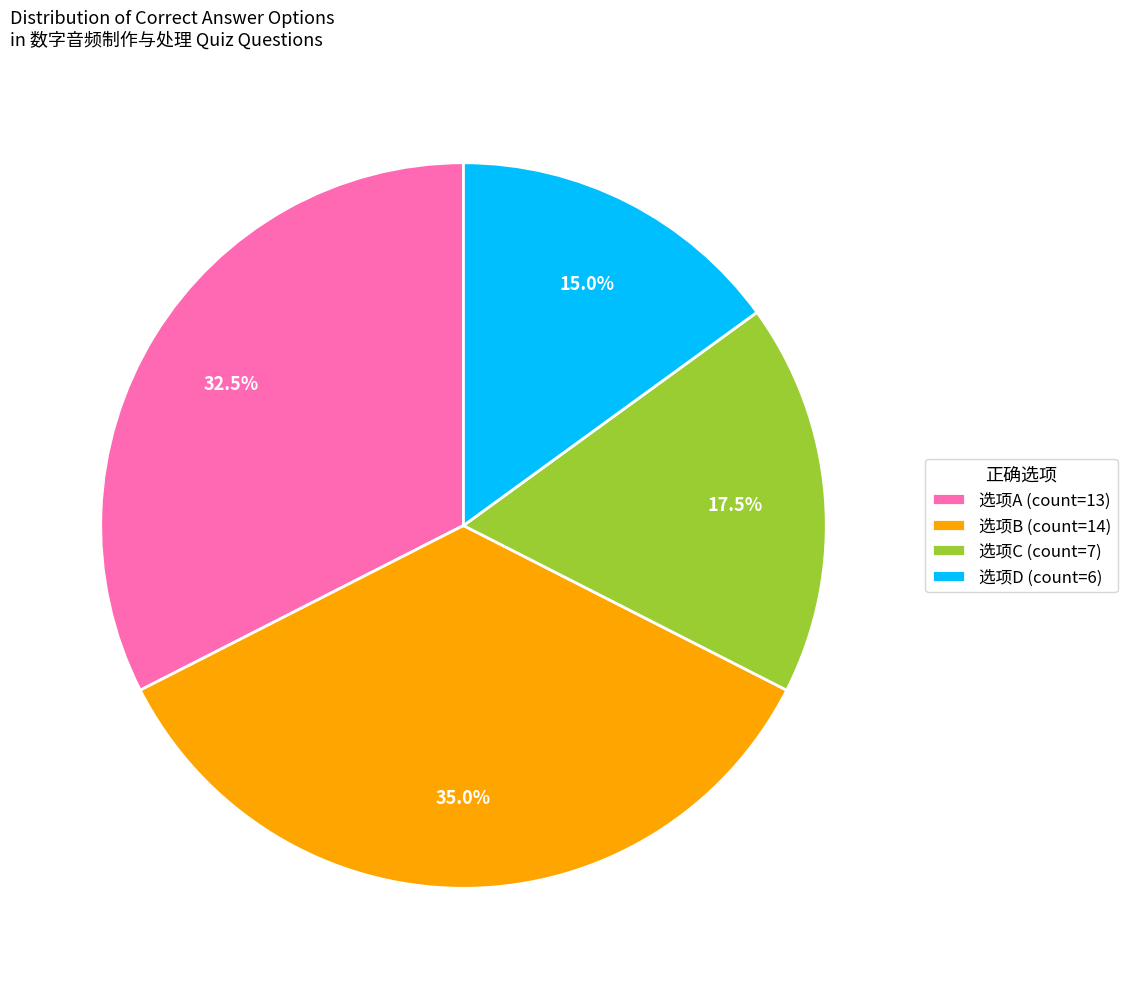

How much of the chart is everything except 选项D (count=6)?

85.0%